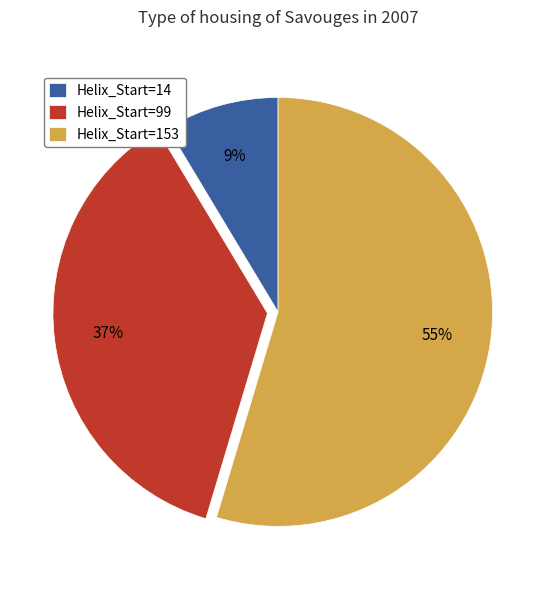

Is the sum of Helix_Start=153 and Helix_Start=99 greater than half?

Yes